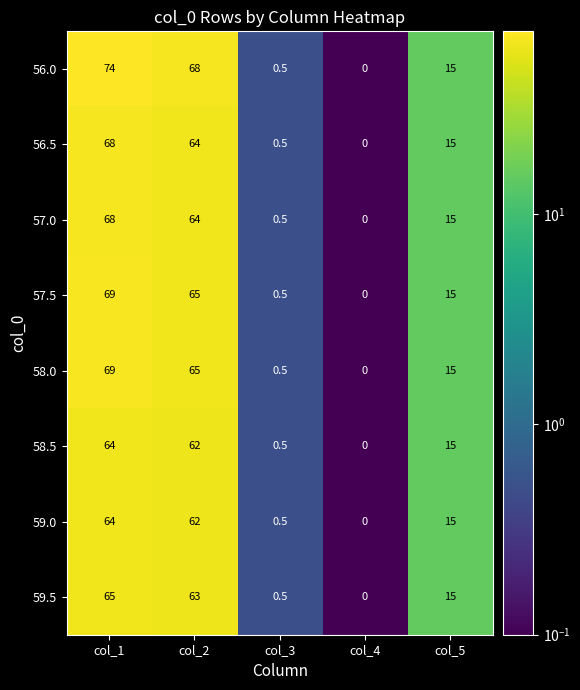

List the labels in order of 58.5 value, smallest first.

col_4, col_3, col_5, col_2, col_1